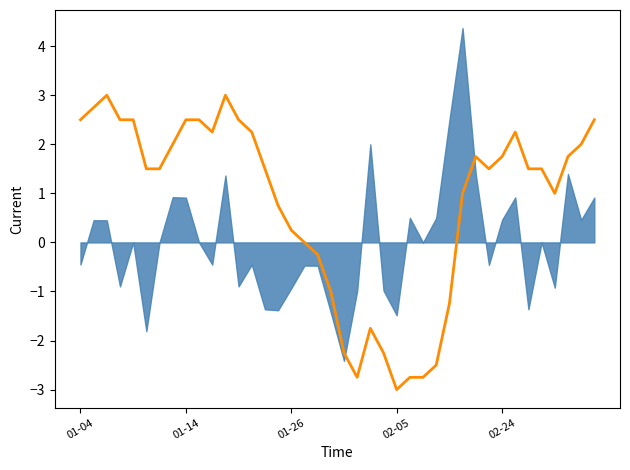

How many negative values are there?

12